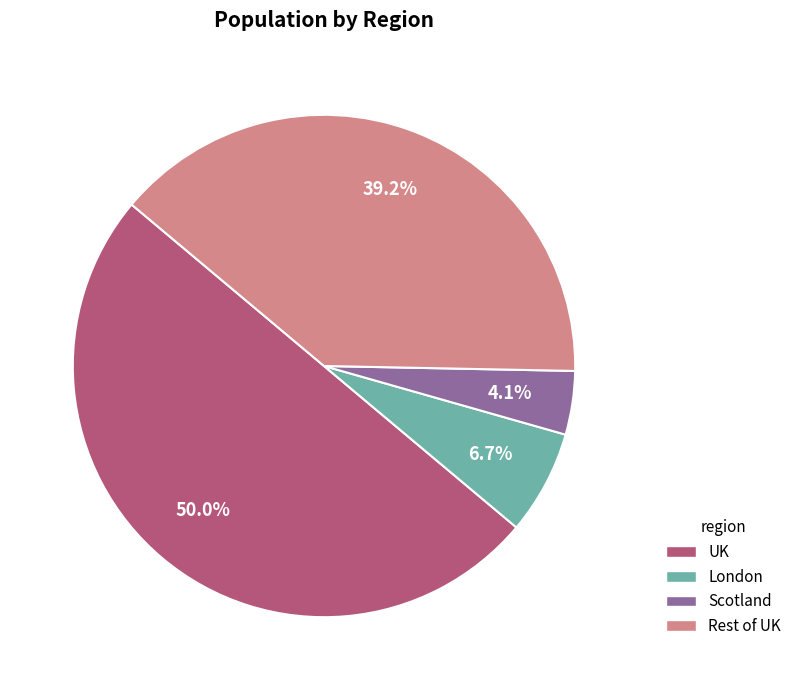

Approximately how many times larger is the value at London compared to Scotland?

1.6